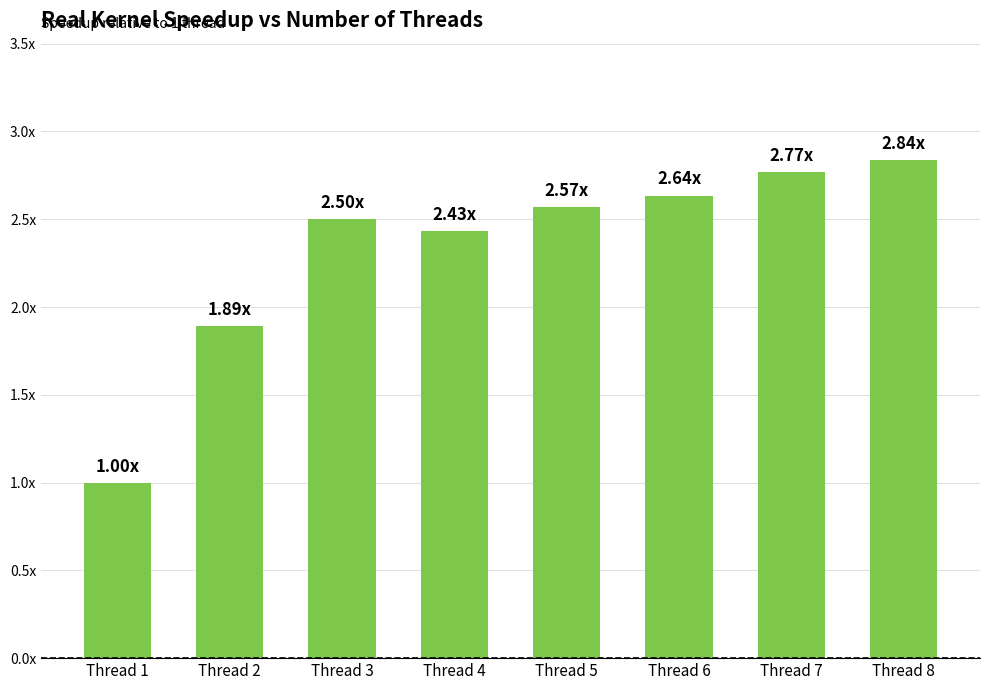

Does the chart contain stacked bars?

No